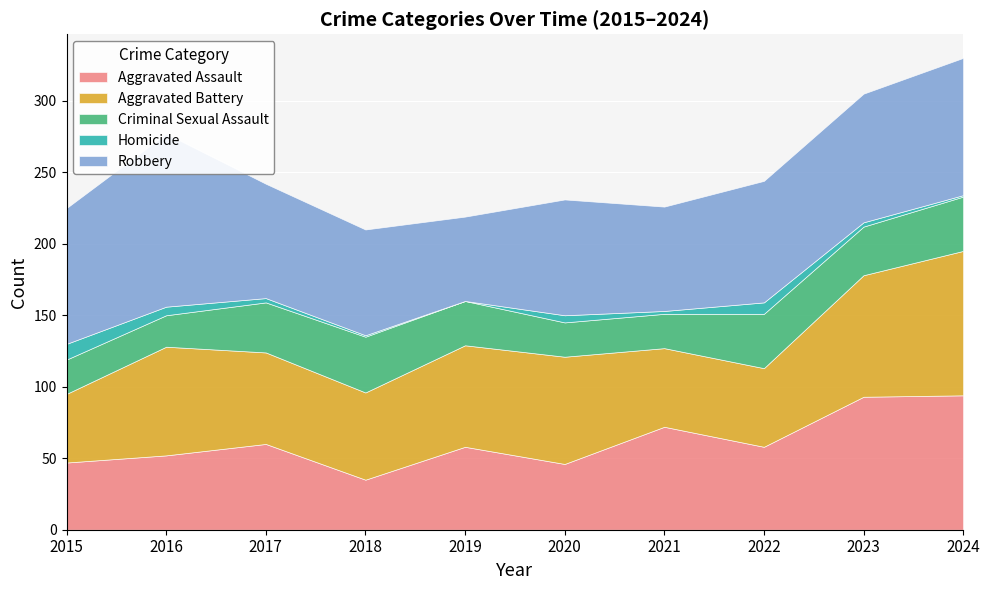

True or false: Aggravated Assault and Homicide intersect in this chart.

False